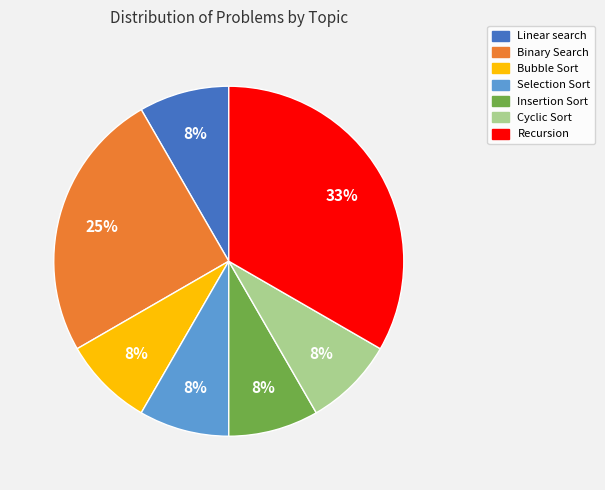

To the nearest percent, what percentage of the pie is Selection Sort?

8%